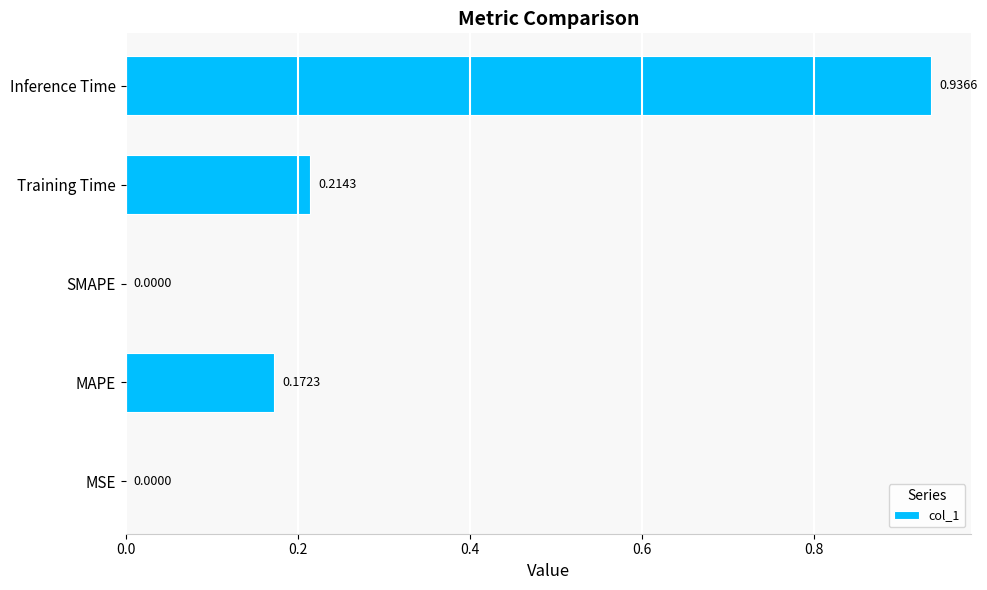

What is the change in value from Training Time to Inference Time?

+0.7